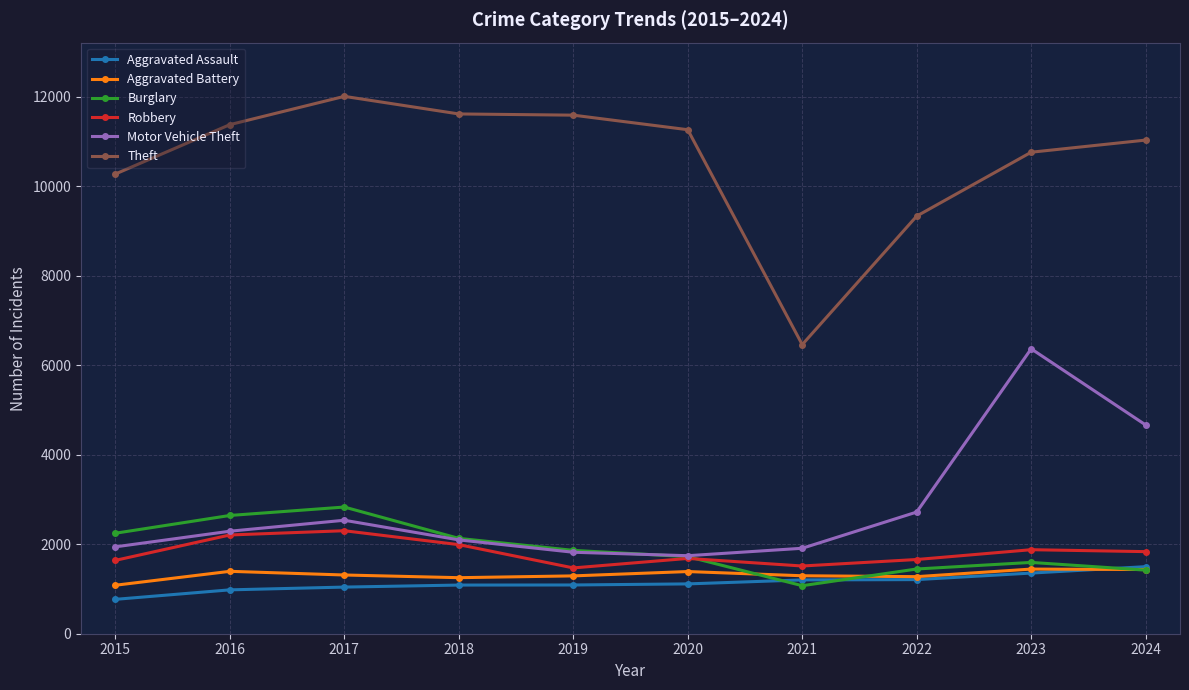

In Robbery, how many points are lower than both neighbors (excluding endpoints)?

2